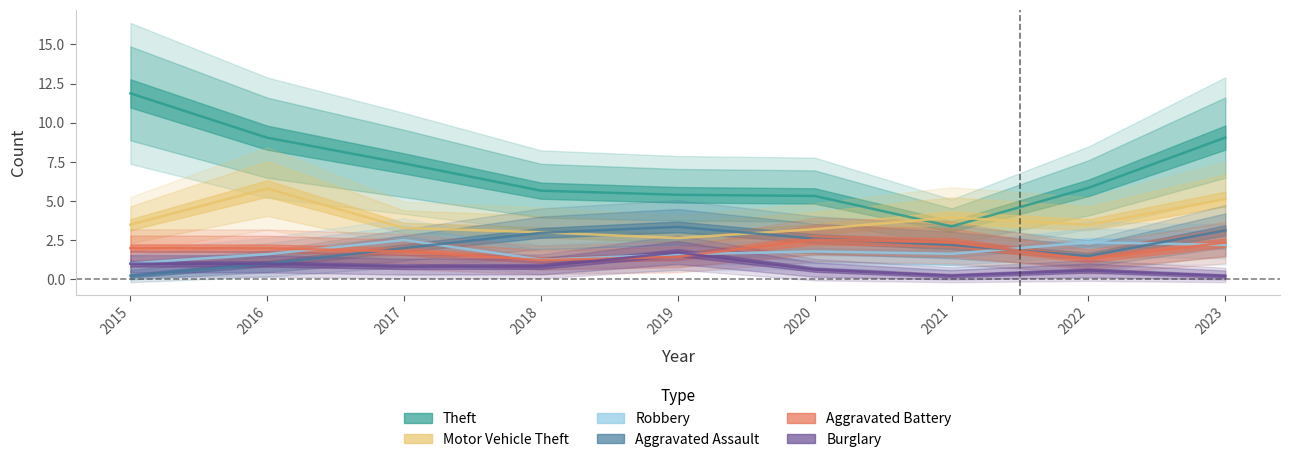

At how many categories does at least one series exceed 9?

2